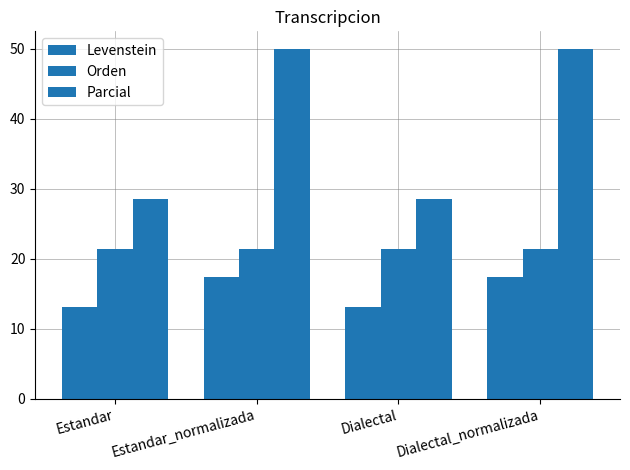

How many categories are shown in the chart?

4